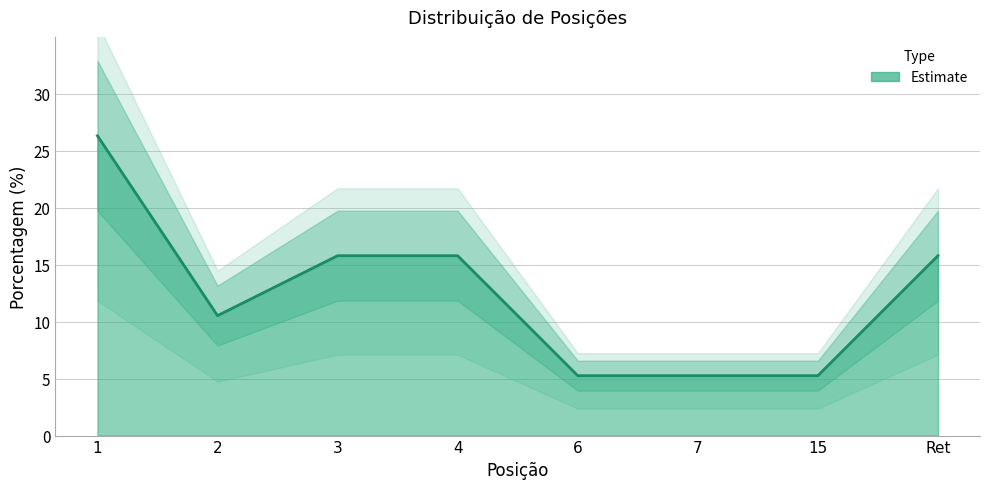

The chart shows a value of 23.4 at 3. True or false?

False